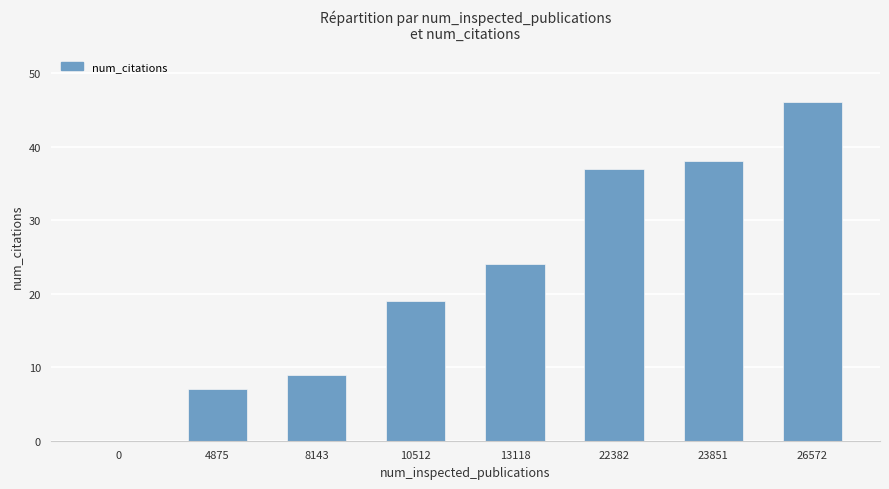

Reading left to right, list all the values displayed in this chart.

0=0	4875=7	8143=9	10512=19	13118=24	22382=37	23851=38	26572=46